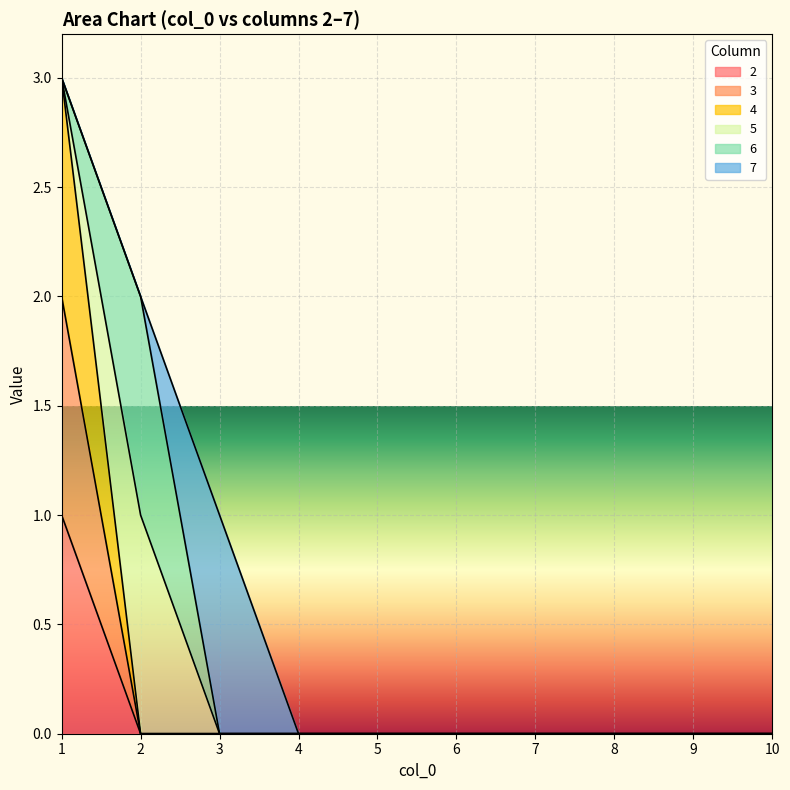

Which series changed the most between 5 and 7?

2